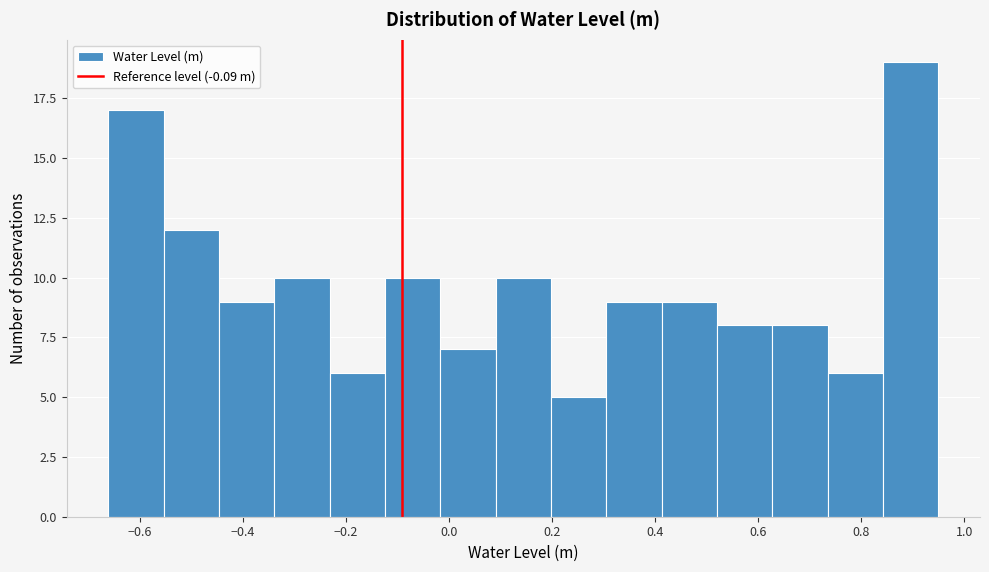

Reading left to right, list every bar in this chart as the range it spans on the x-axis followed by its height. Neither the bar edges nor the heights are printed on the chart, so give them approximately, as read against the axes.

-0.66 to -0.56: 17
-0.56 to -0.44: 12
-0.44 to -0.34: 9
-0.34 to -0.24: 10
-0.24 to -0.12: 6
-0.12 to -0.02: 10
-0.02 to 0.10: 7
0.10 to 0.20: 10
0.20 to 0.30: 5
0.30 to 0.42: 9
0.42 to 0.52: 9
0.52 to 0.62: 8
0.62 to 0.74: 8
0.74 to 0.84: 6
0.84 to 0.96: 19